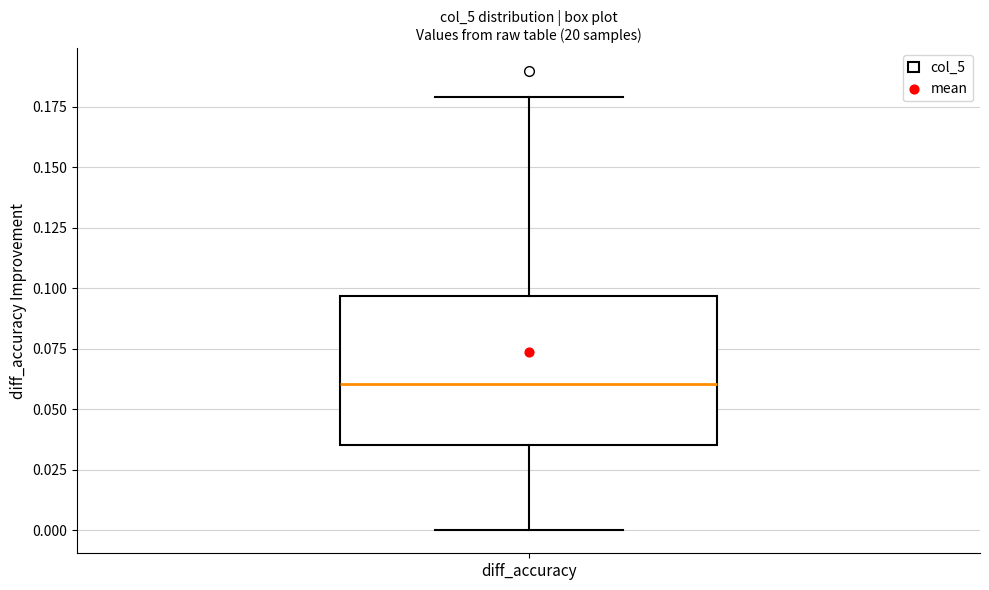

Where does the median line of the box for diff_accuracy sit on the y-axis? The values are not printed on the chart, so give them approximately, as read against the axis.

0.060